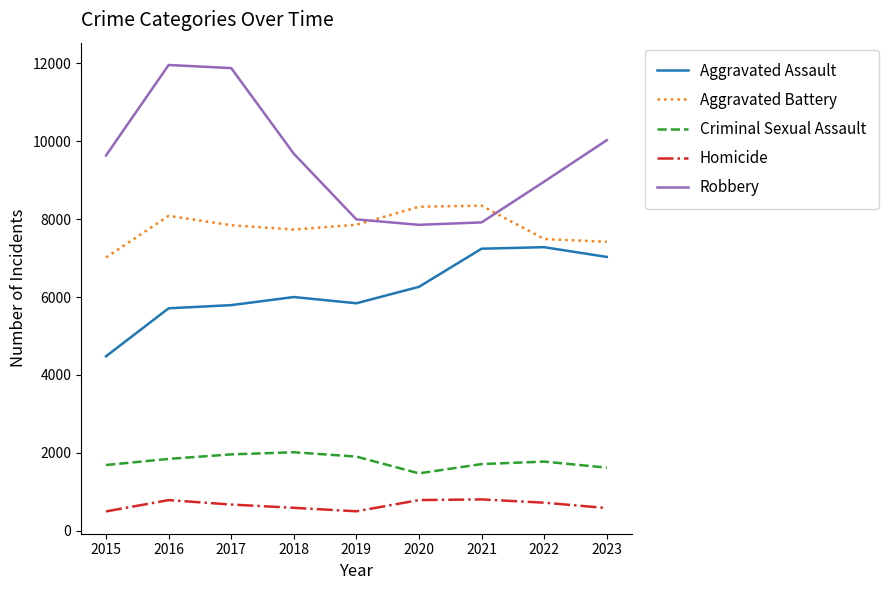

How many interior local peaks does the Robbery series have?

1